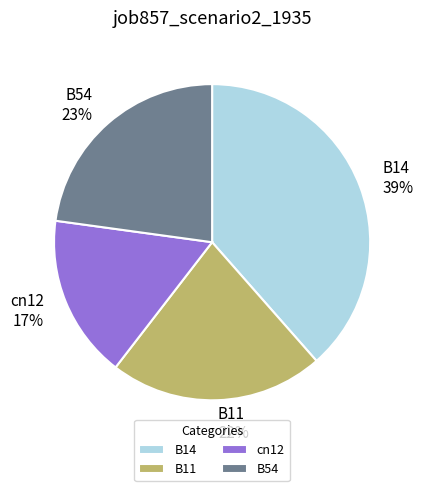

Count the number of slices in the pie.

4